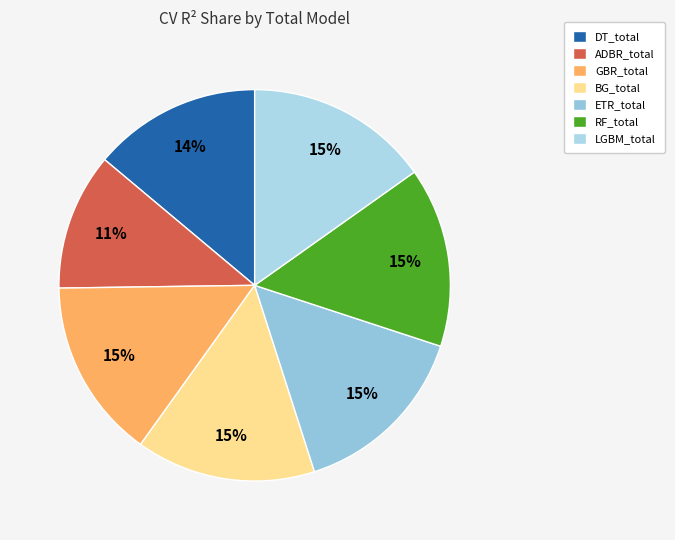

Which has a higher value, LGBM_total or DT_total?

LGBM_total